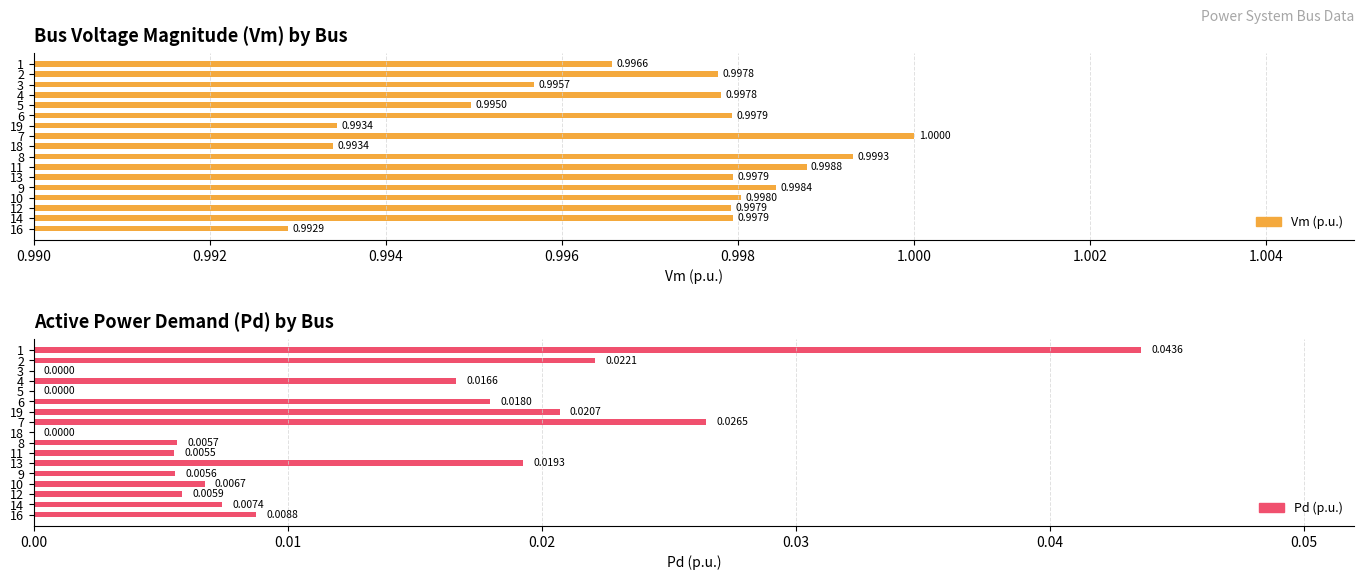

What is the highest value of the Vm series?

1.0